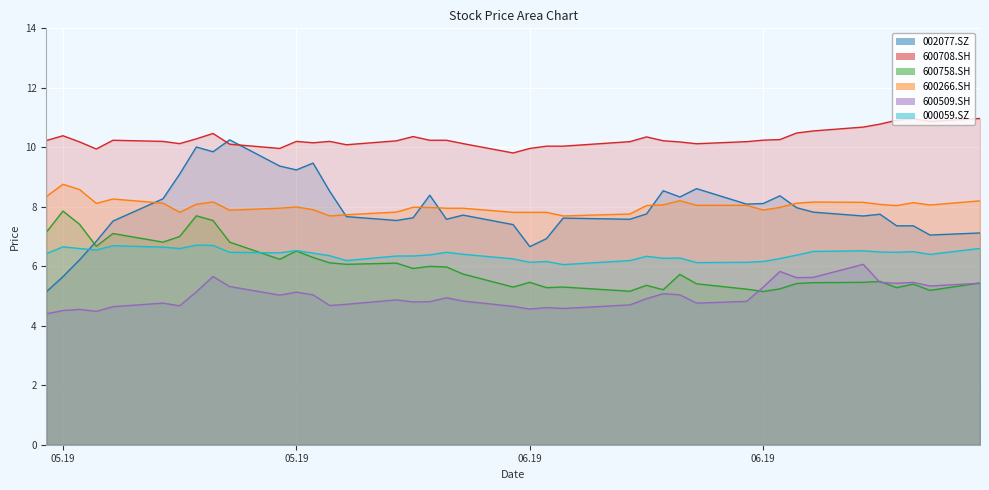

Is it true that 600758.SH equals 7.9 at 05.19?

True